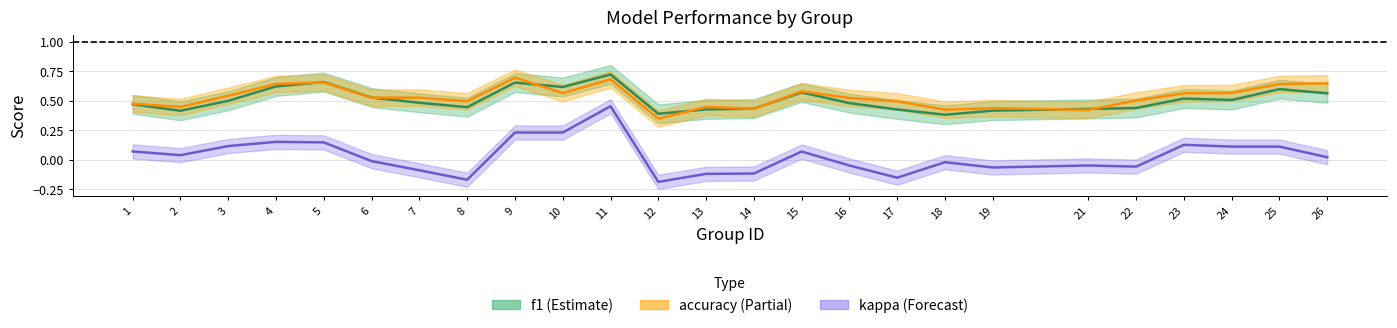

What is the approximate value of f1 at 1?

0.5